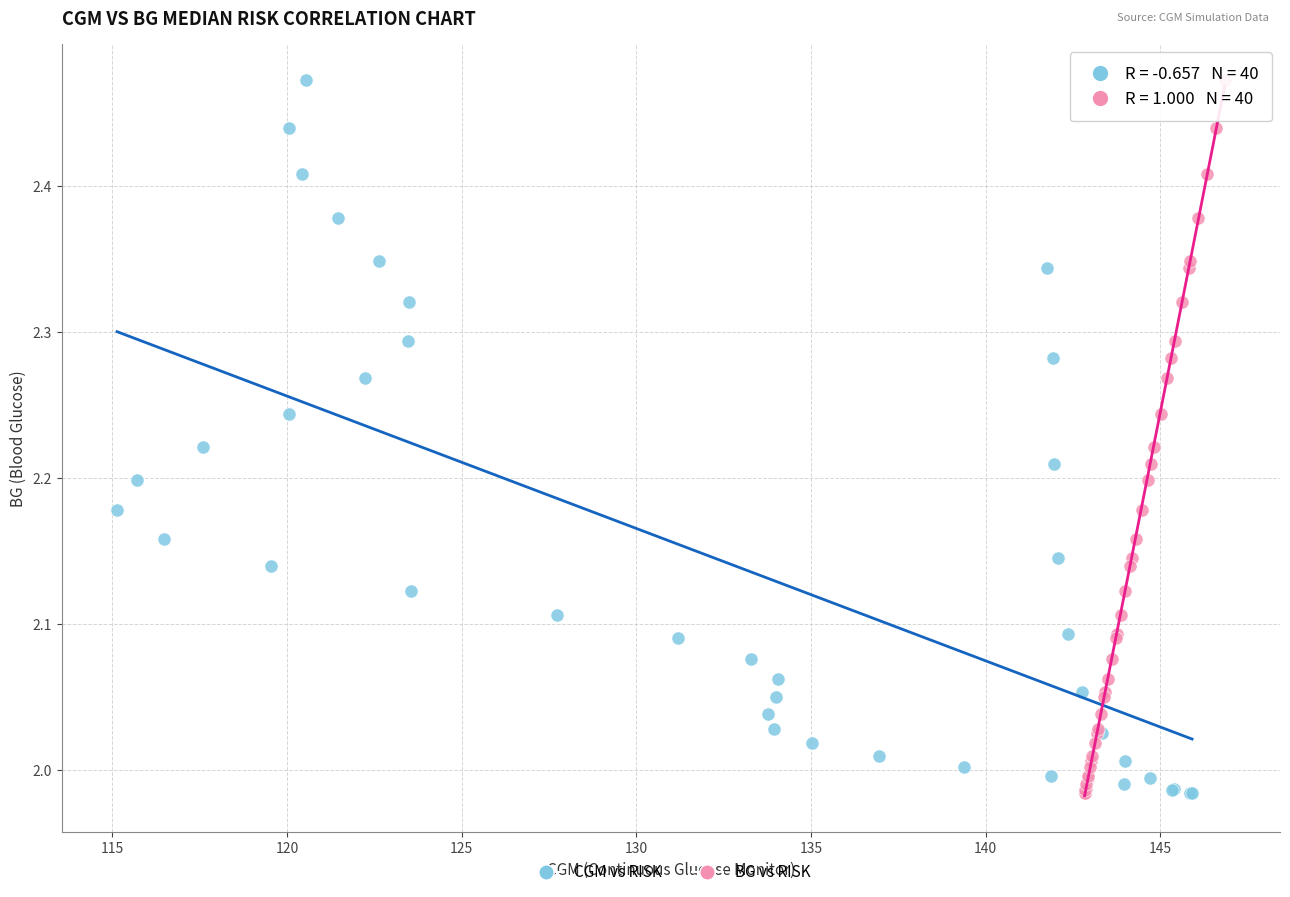

What are all the series names shown in the legend?

CGM vs RISK, BG vs RISK